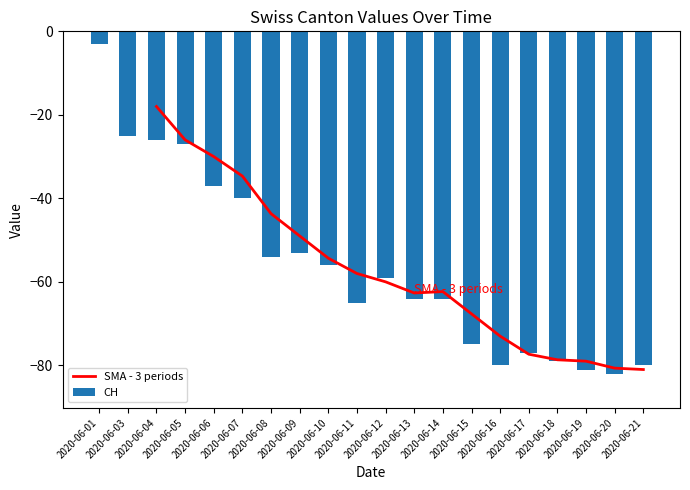

Which has a higher value, 2020-06-19 or 2020-06-20?

2020-06-19